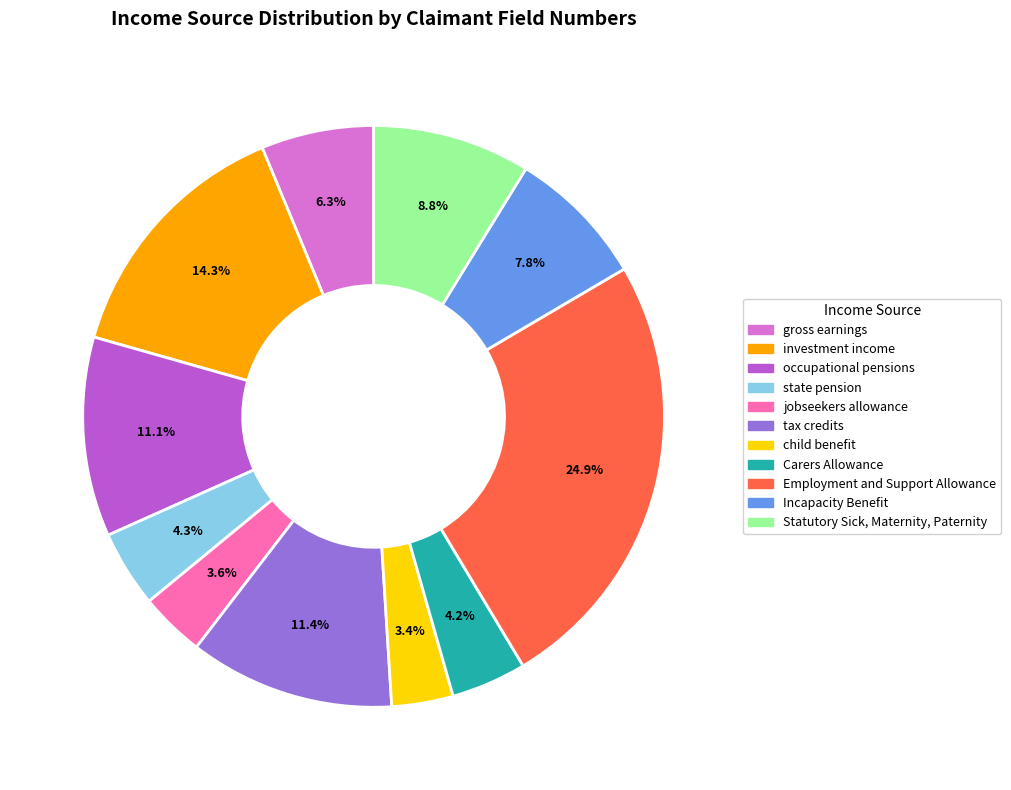

What percentage is the occupational pensions slice, to the nearest percent?

11%